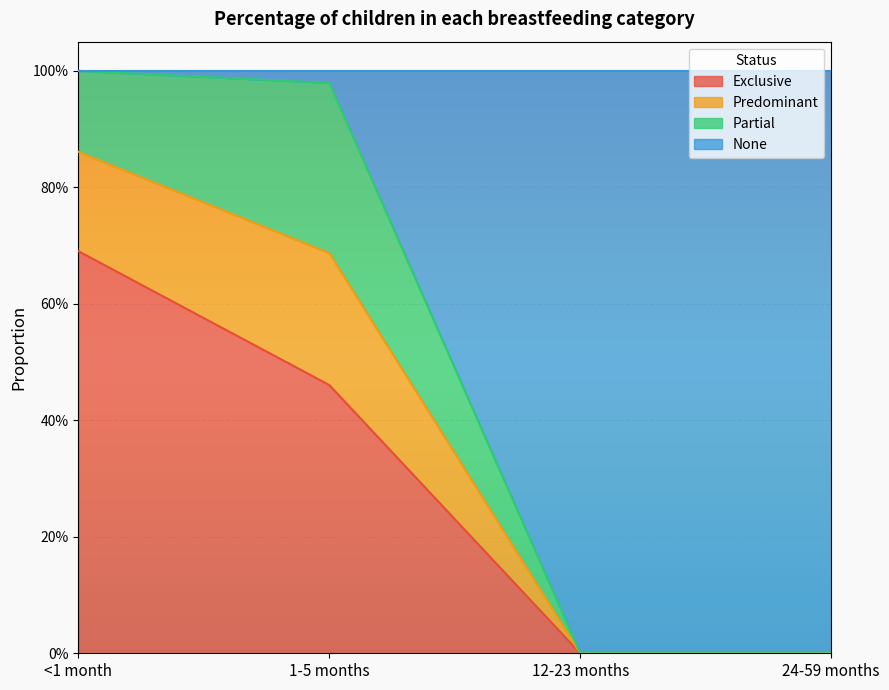

How many data points does each series have?

4